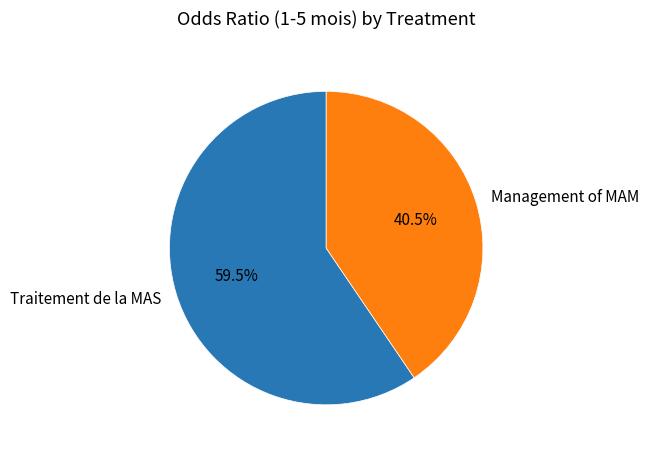

Count the number of slices in the pie.

2